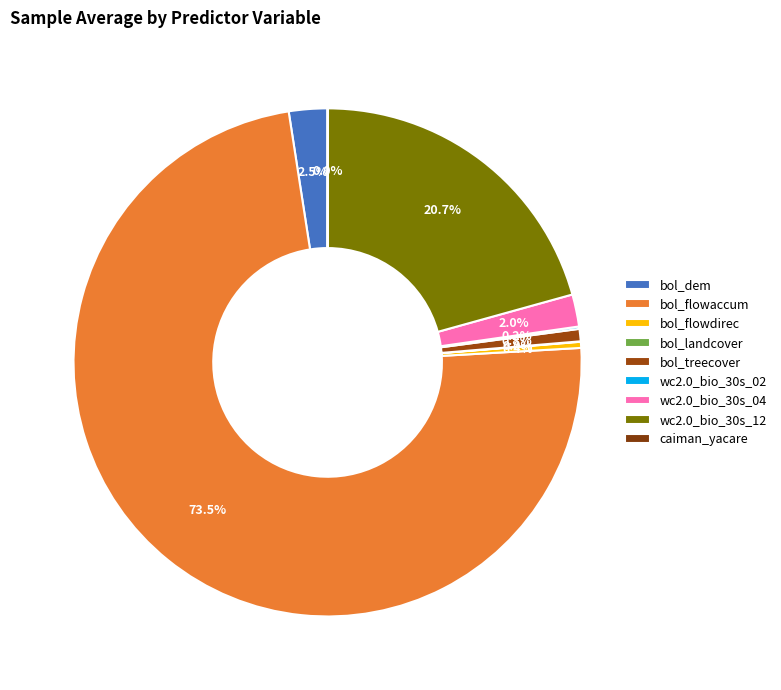

What portion of the pie excludes bol_flowdirec?

99.6%